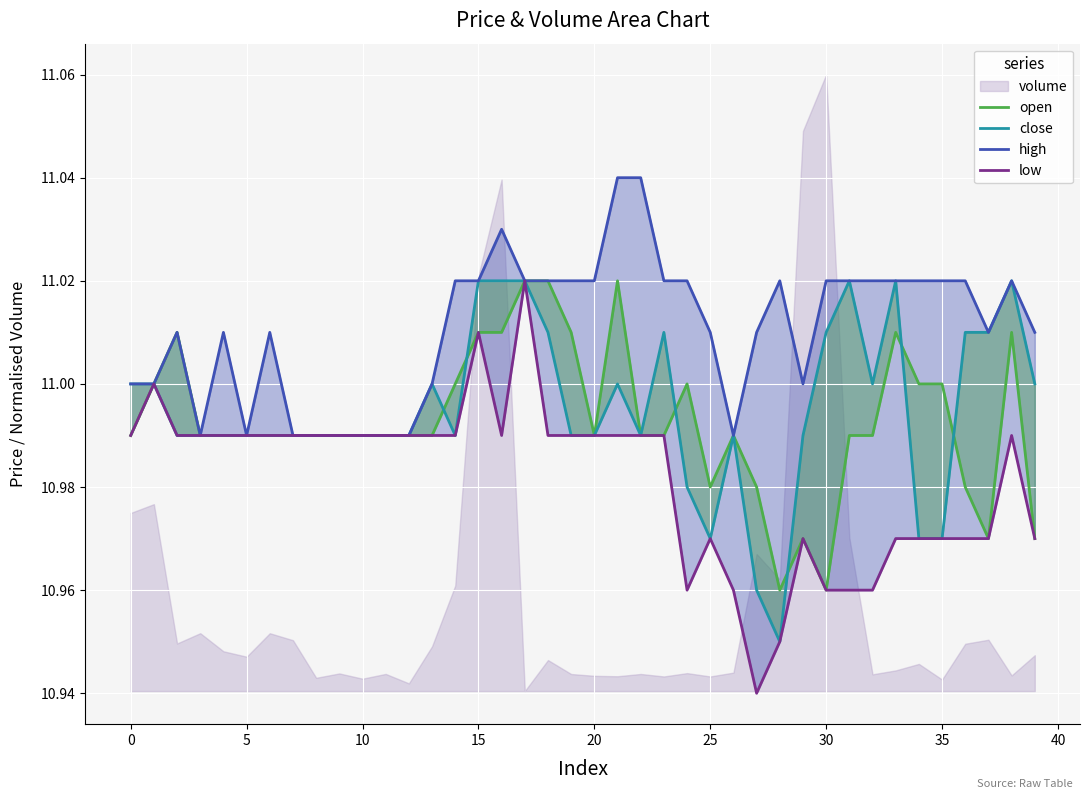

True or false: volume has a value of 14.5 at 15.

False